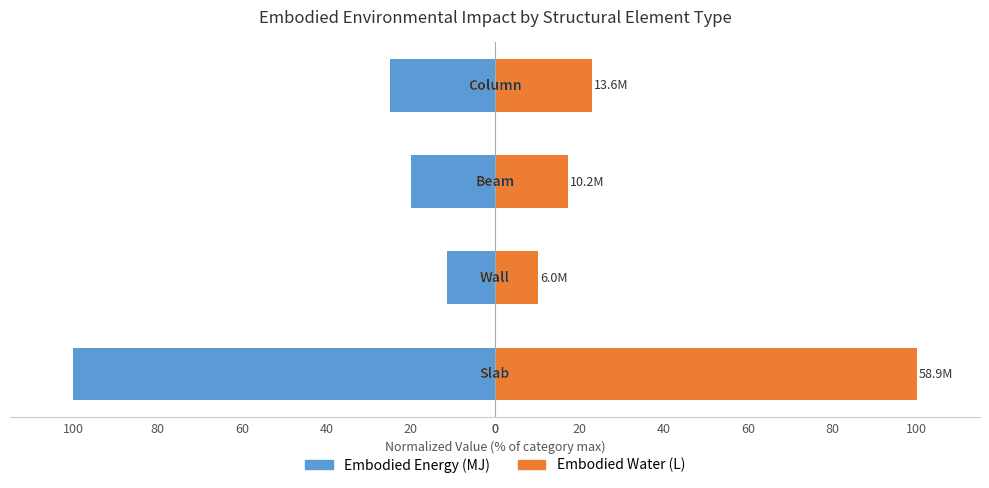

Reading left to right, extract all data points from this chart.

Embodied_Energy_(MJ): -100.0	-11.3	-20.0	-25.0
Embodied_Water_(L): 100.0	10.3	17.3	23.0